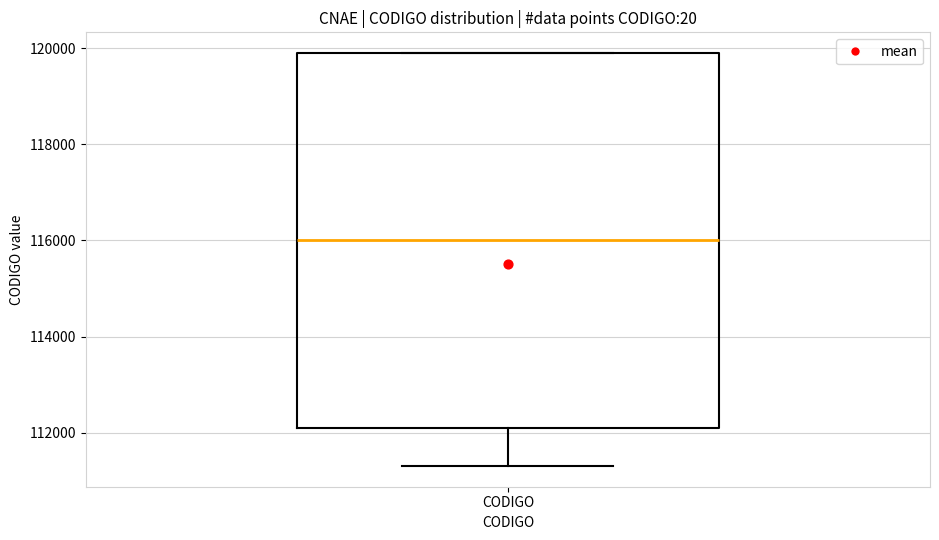

Transcribe this box plot: give where the median line is, the range the box spans, and where the two whiskers end, as read against the y-axis. The values are not printed on the chart, so give them approximately, as read against the axis.

median 116000, box 112200 to 120000, whiskers 111400 to 120000